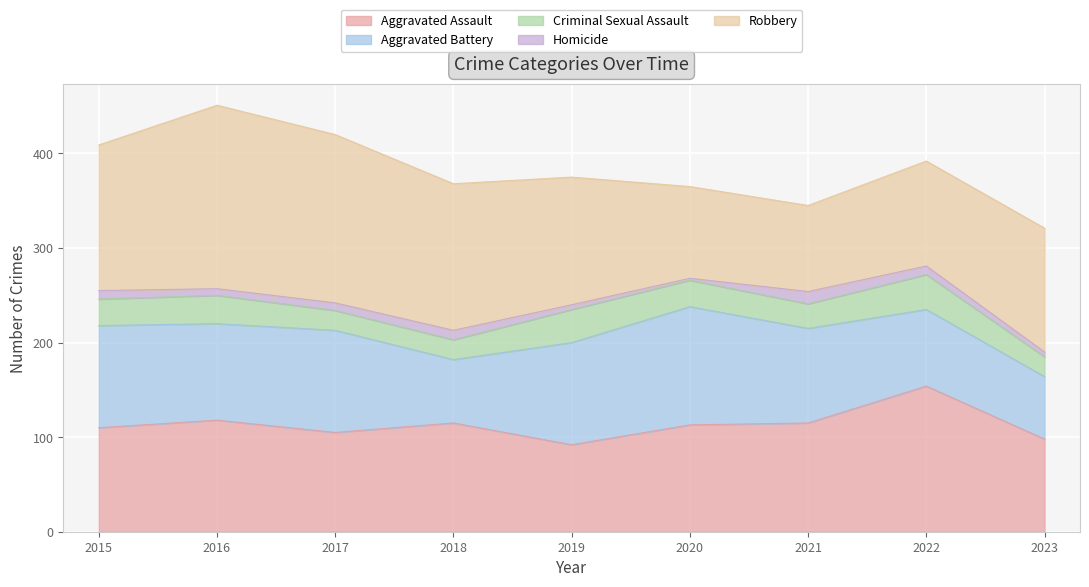

Which category has the lowest value in the Aggravated Battery series?

2023